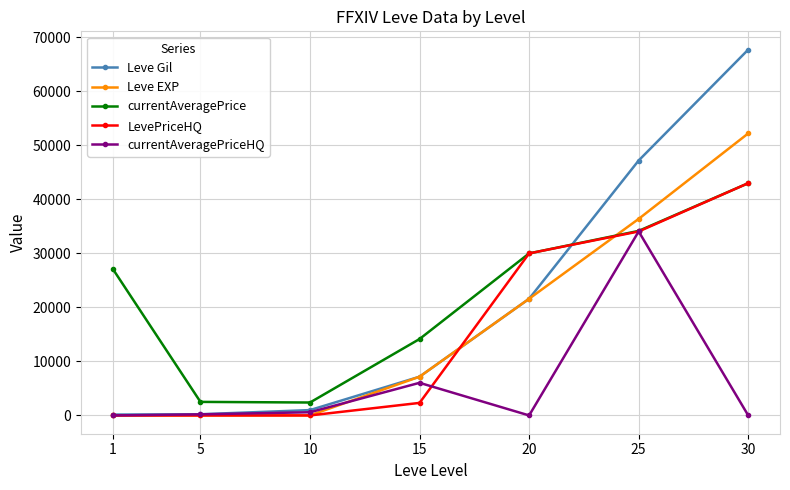

Which series has the widest spread of values?

Leve Gil